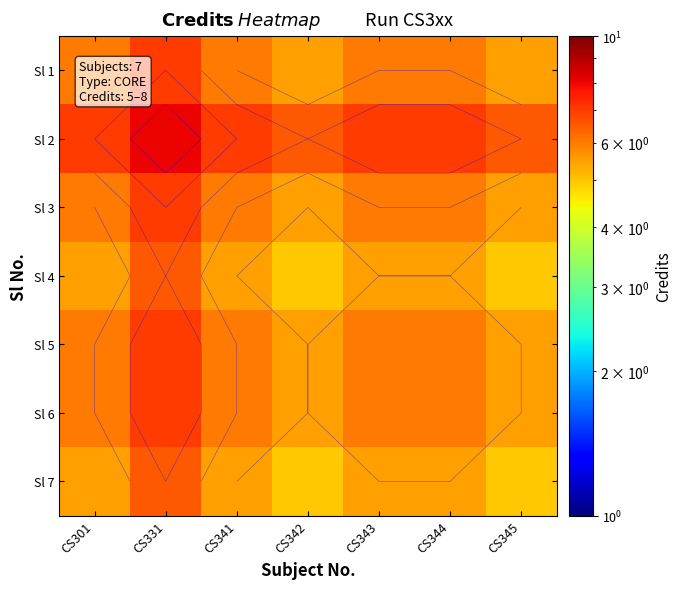

At which category is the sum across all series the highest?

CS331